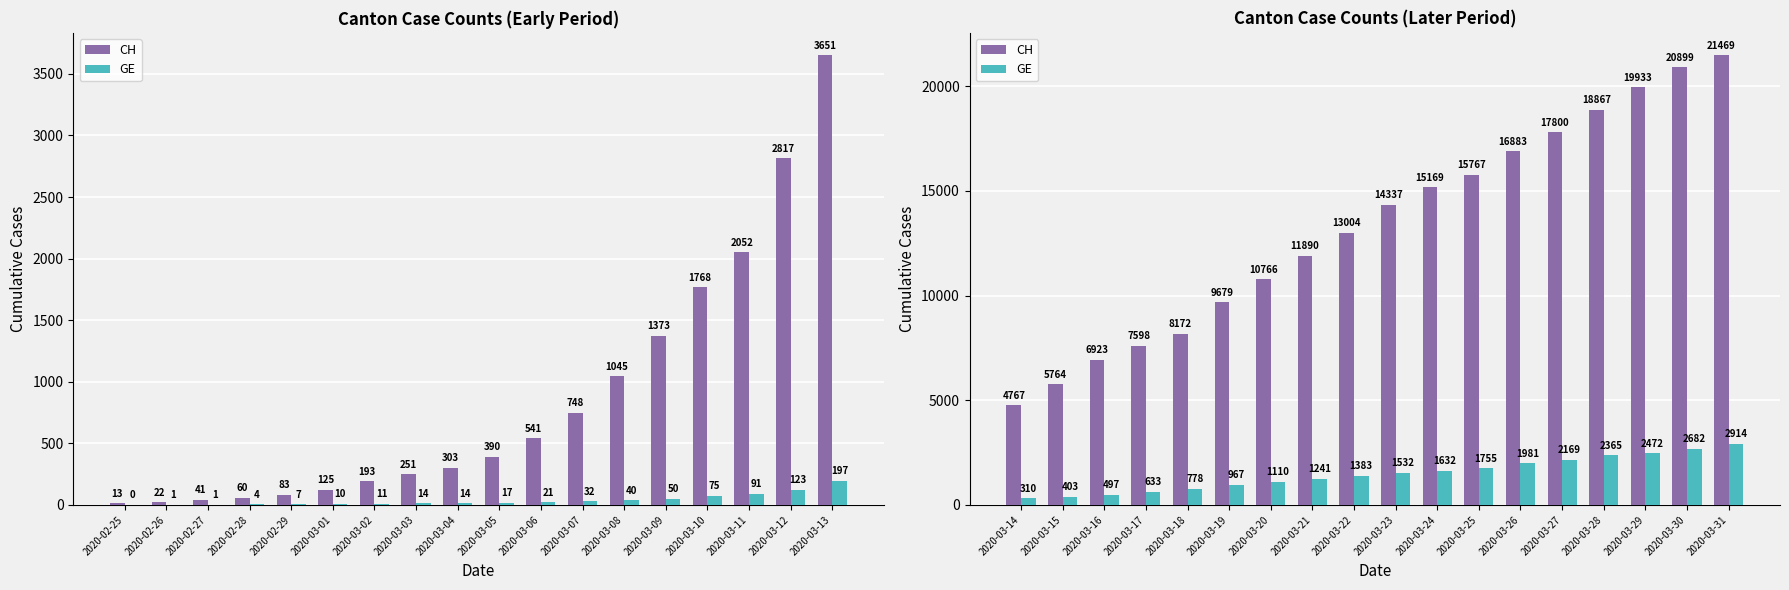

What is the value of the CH bar at the 13th from the left?

16883